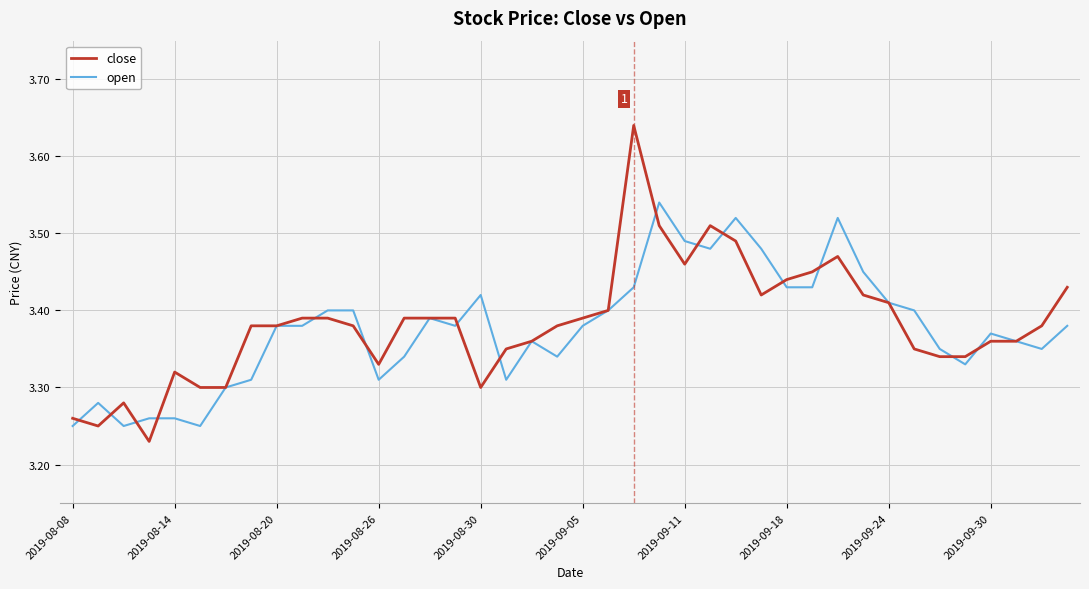

Which series has the widest spread of values?

close